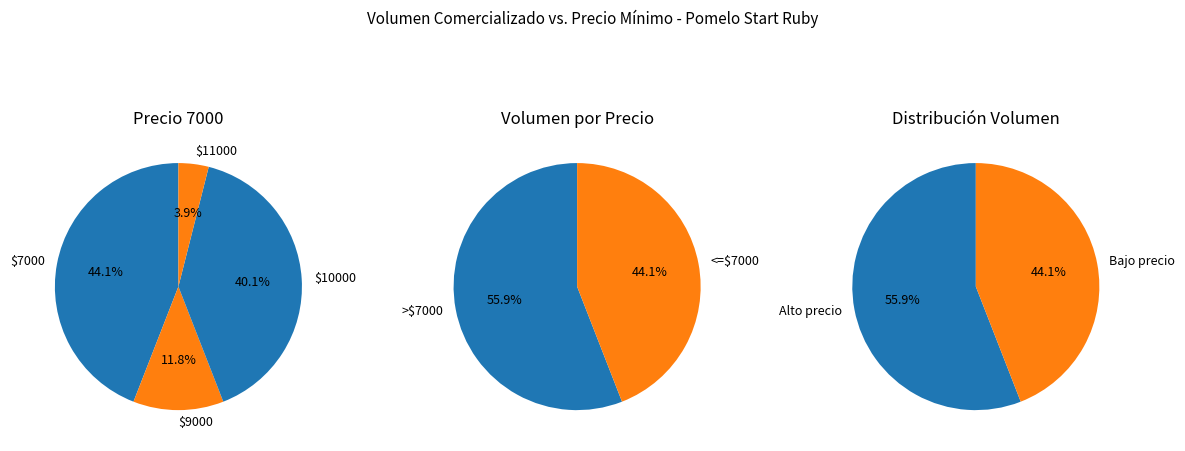

How many segments does this pie chart have?

8